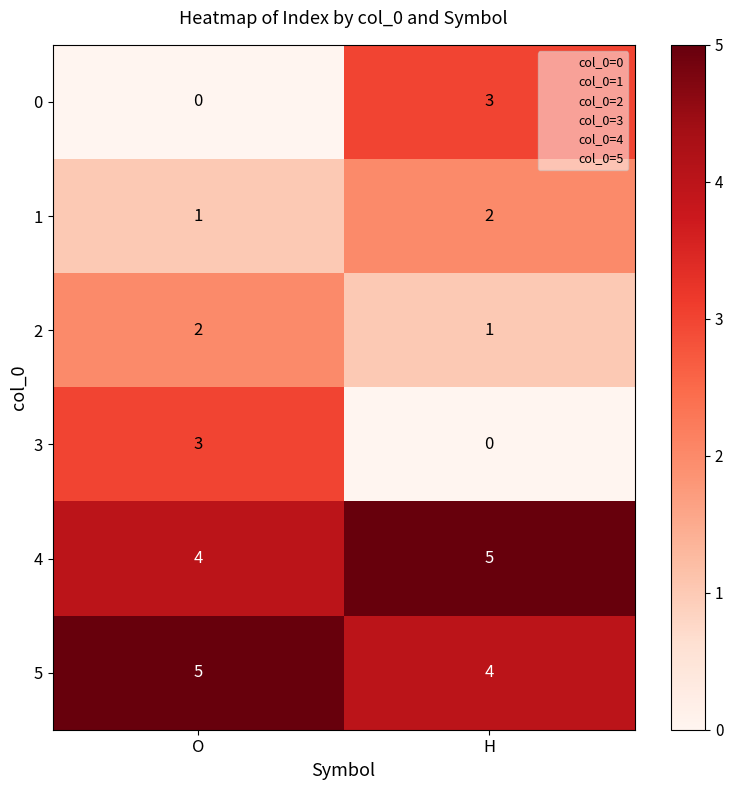

Reading left to right, transcribe all the data shown in this chart.

0: 0	3
1: 1	2
2: 2	1
3: 3	0
4: 4	5
5: 5	4